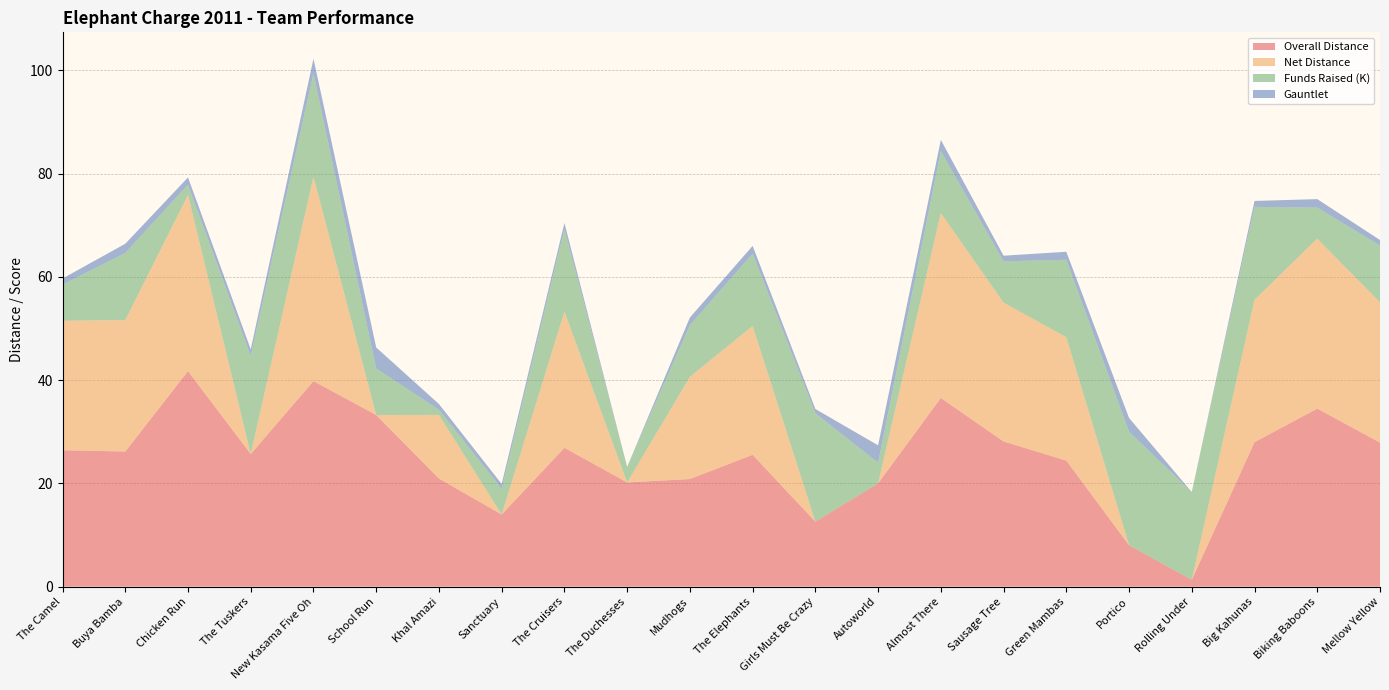

Reading left to right, list all the values displayed in this chart.

Overall Distance: 26.4	26.2	41.8	25.7	39.8	33.3	20.9	14.0	26.9	20.2	20.9	25.6	12.6	20.0	36.6	28.1	24.4	8.0	1.3	28.0	34.5	27.9
Net Distance: 25.1	25.5	34.1	0.0	39.6	0.0	12.3	0.0	26.4	0.0	19.8	25.0	0.0	0.0	35.8	26.9	23.9	0.0	0.0	27.6	32.9	27.2
Funds Raised (K): 7.0	13.0	2.0	19.0	20.0	9.0	1.0	5.0	16.0	3.0	10.0	14.0	21.0	4.0	12.0	8.0	15.0	22.0	17.0	18.0	6.0	11.0
Gauntlet: 1.2	1.8	1.4	1.3	2.9	4.1	1.1	0.9	1.2	0.0	1.5	1.5	0.8	3.4	2.2	1.1	1.6	2.6	0.0	1.1	1.6	1.1